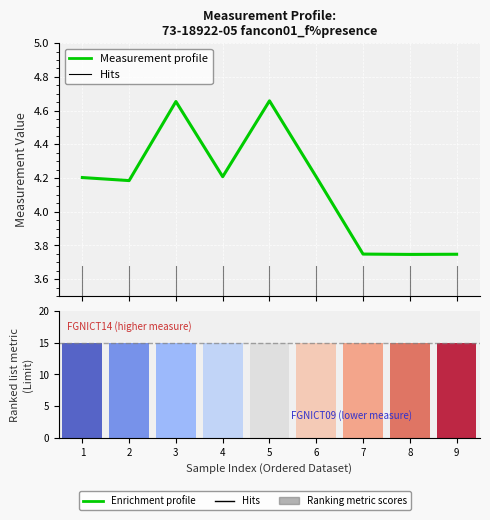

Reading left to right, transcribe all the data shown in this chart.

4.2	4.2	4.7	4.2	4.7	4.2	3.7	3.7	3.7